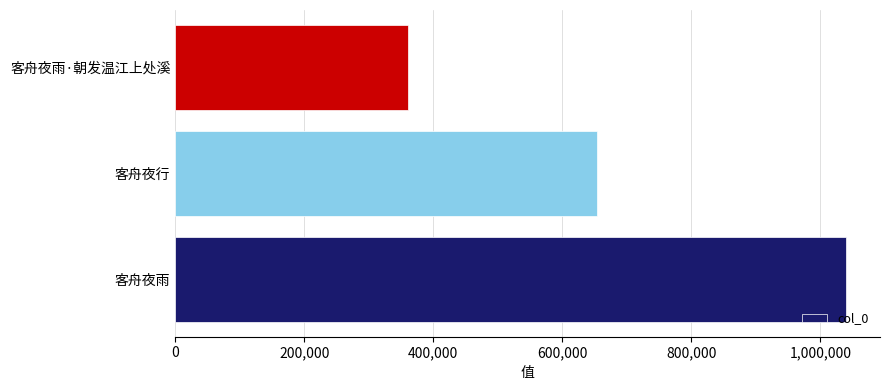

Reading bottom to top, list all the values displayed in this chart.

客舟夜雨=1040417	客舟夜行=653120	客舟夜雨·朝发温江上处溪=361496